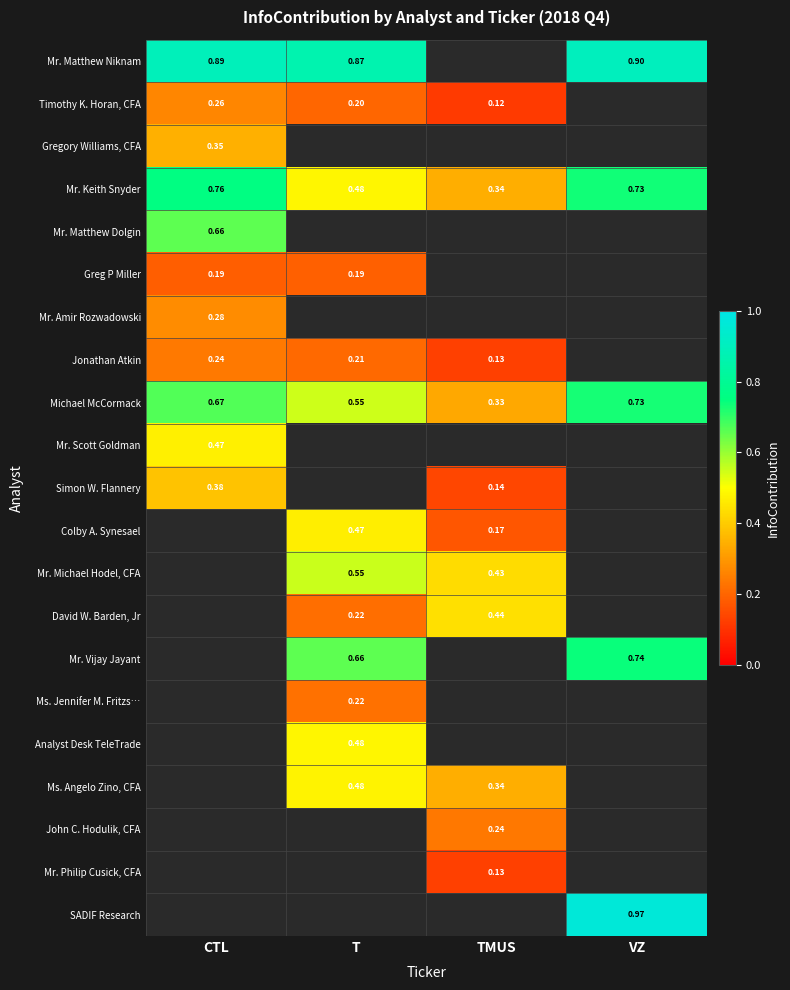

At which label is Mr. Keith Snyder closest to 0?

TMUS